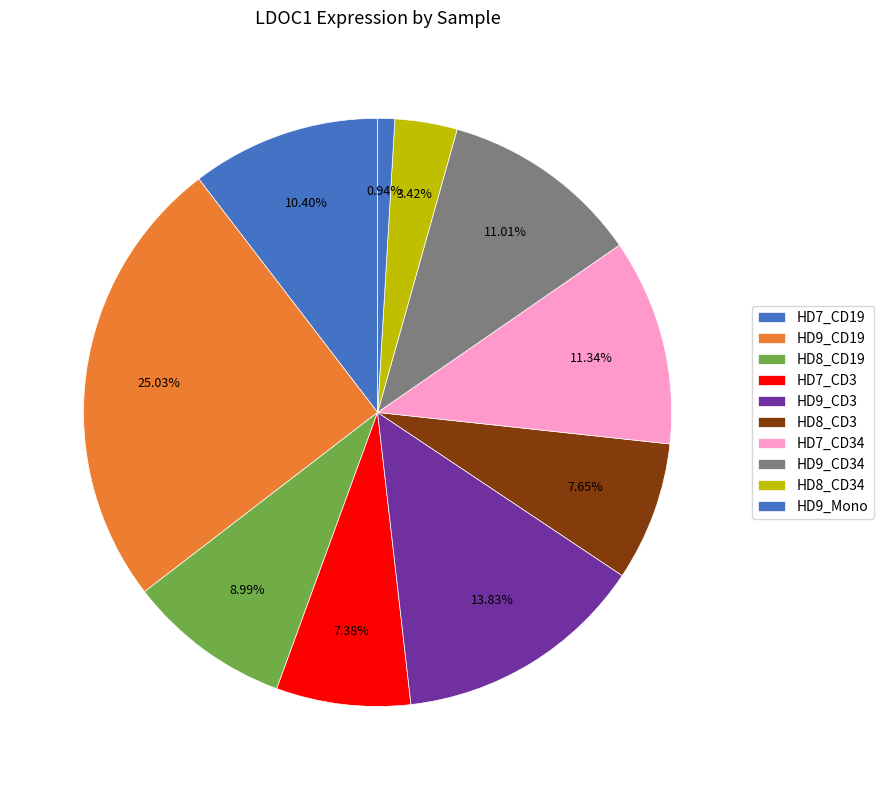

Is there a majority slice in this chart?

No